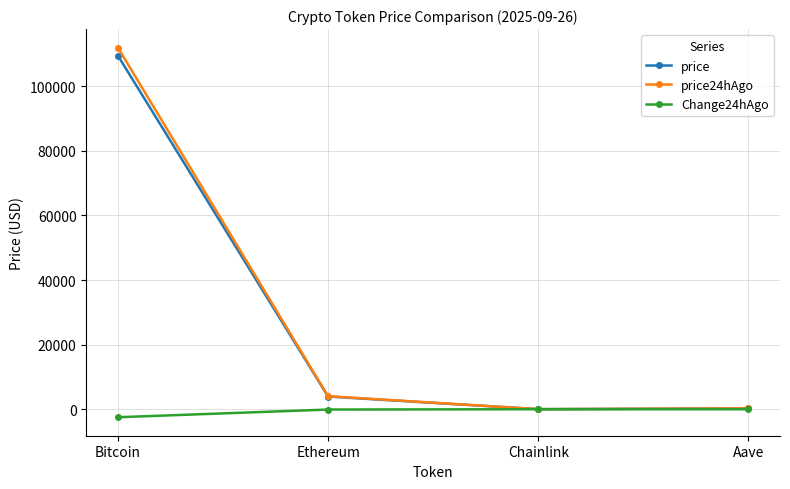

Which series changed the most between Ethereum and Chainlink?

price24hAgo